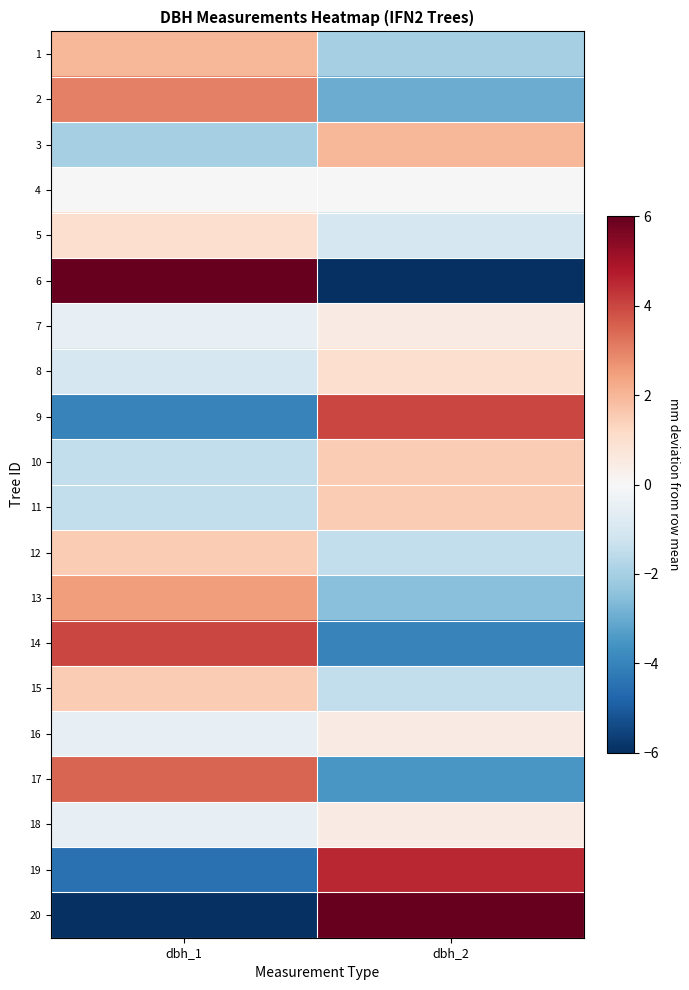

Reading right to left, transcribe all the data shown in this chart.

1: dbh_2=-2.0	dbh_1=2.0
2: dbh_2=-3.0	dbh_1=3.0
3: dbh_2=2.0	dbh_1=-2.0
4: dbh_2=0.0	dbh_1=0.0
5: dbh_2=-1.0	dbh_1=1.0
6: dbh_2=-6.0	dbh_1=6.0
7: dbh_2=0.5	dbh_1=-0.5
8: dbh_2=1.0	dbh_1=-1.0
9: dbh_2=4.0	dbh_1=-4.0
10: dbh_2=1.5	dbh_1=-1.5
11: dbh_2=1.5	dbh_1=-1.5
12: dbh_2=-1.5	dbh_1=1.5
13: dbh_2=-2.5	dbh_1=2.5
14: dbh_2=-4.0	dbh_1=4.0
15: dbh_2=-1.5	dbh_1=1.5
16: dbh_2=0.5	dbh_1=-0.5
17: dbh_2=-3.5	dbh_1=3.5
18: dbh_2=0.5	dbh_1=-0.5
19: dbh_2=4.5	dbh_1=-4.5
20: dbh_2=6.0	dbh_1=-6.0